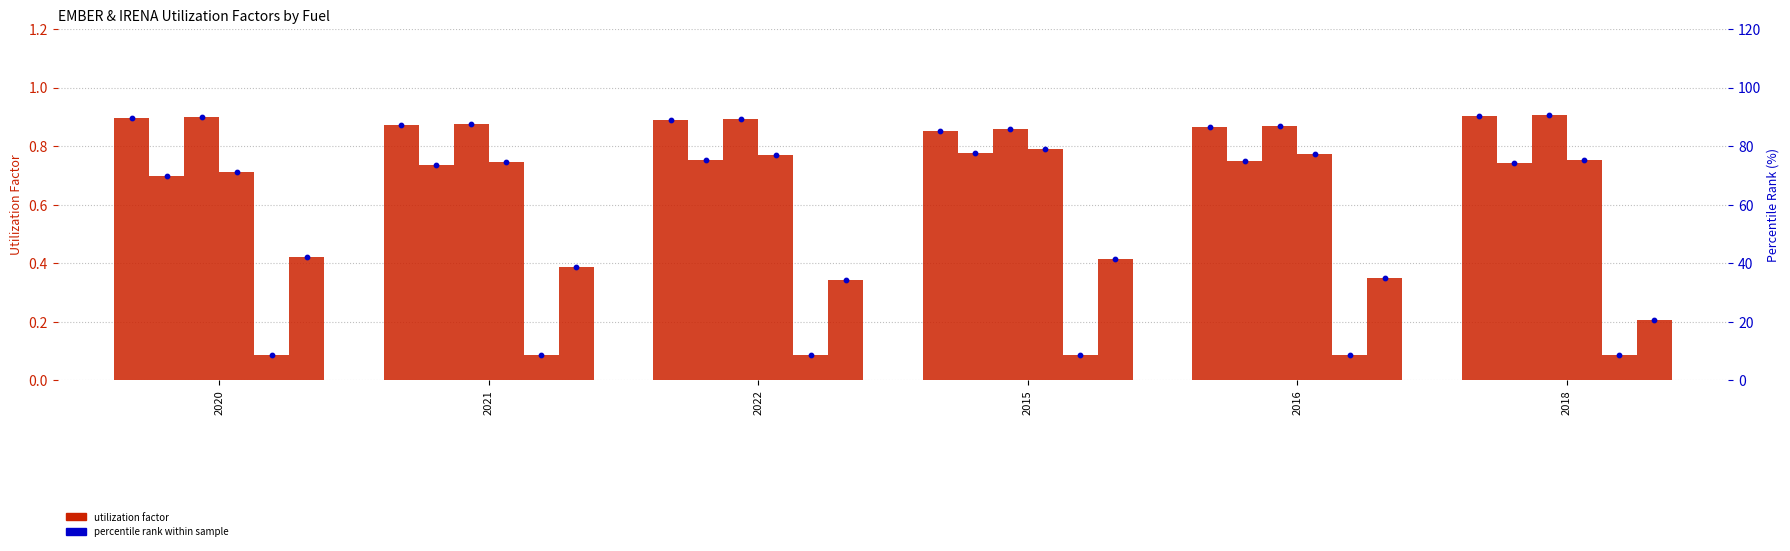

What is the total value across all series at 2016?

3.7